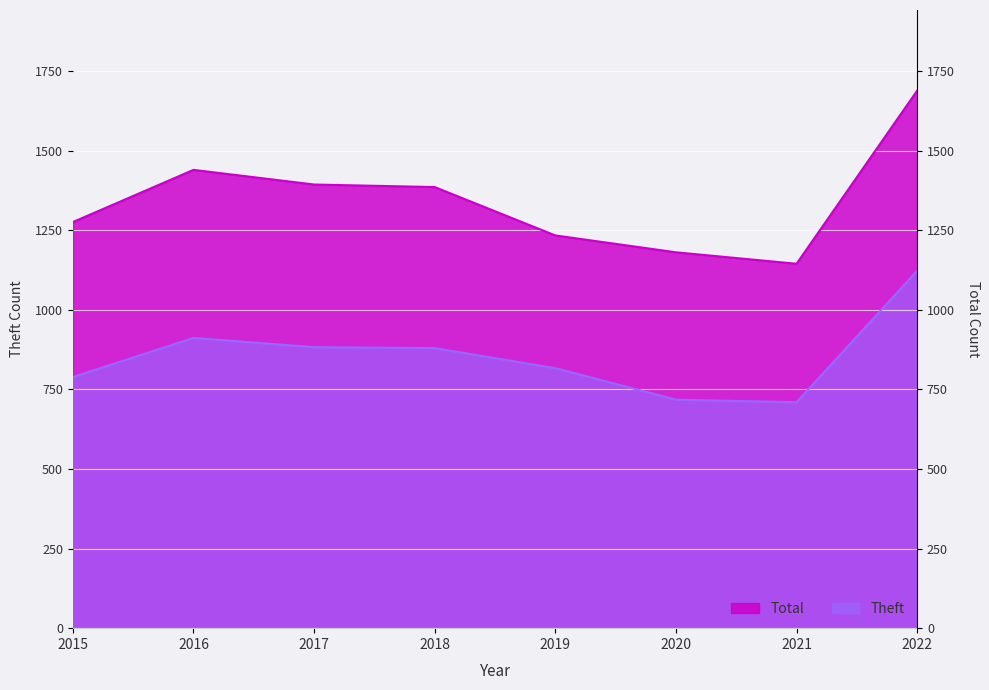

What are all the series names shown in the legend?

Theft, Total